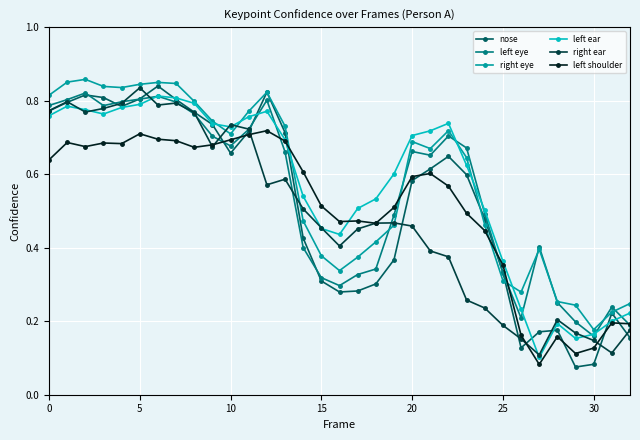

What are all the series names shown in the legend?

nose, left eye, right eye, left ear, right ear, left shoulder